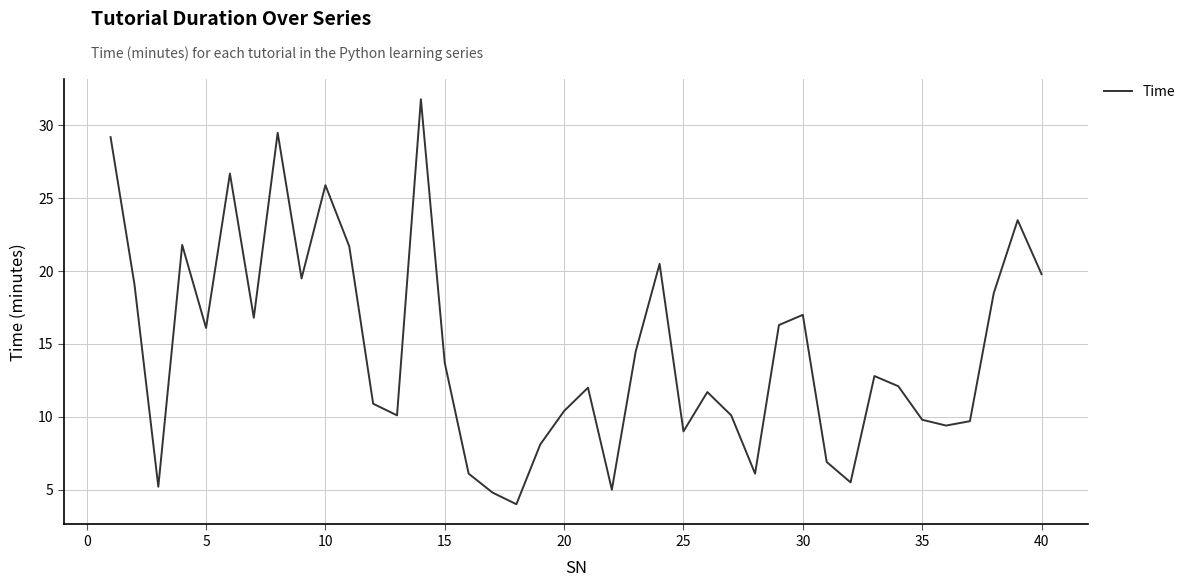

What is the maximum value shown in the chart?

31.8